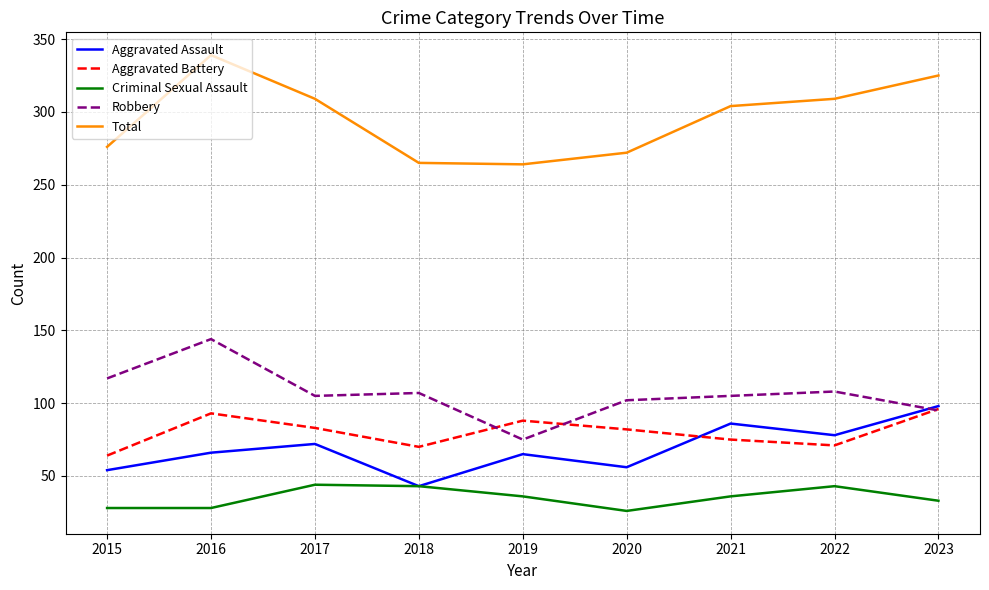

What are all the series names shown in the legend?

Aggravated Assault, Aggravated Battery, Criminal Sexual Assault, Robbery, Total